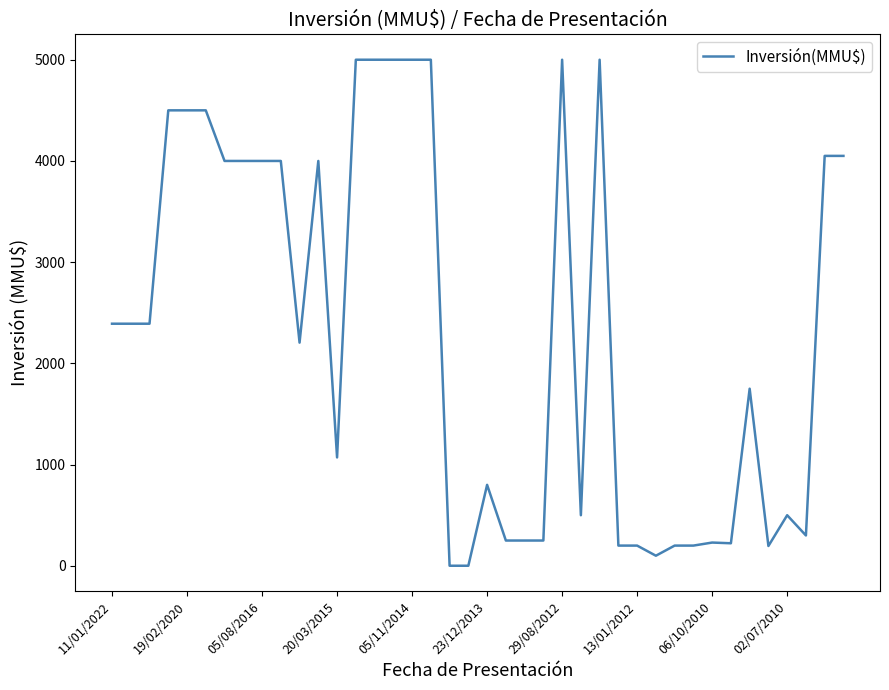

What is the greatest value displayed?

5000